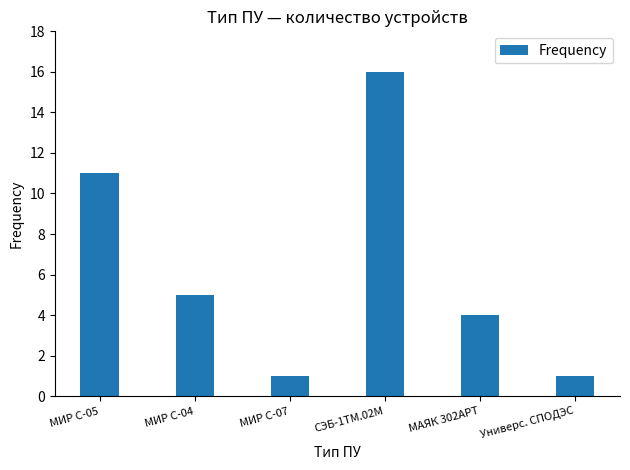

Is it true that the value at МИР С-04 is 3?

False